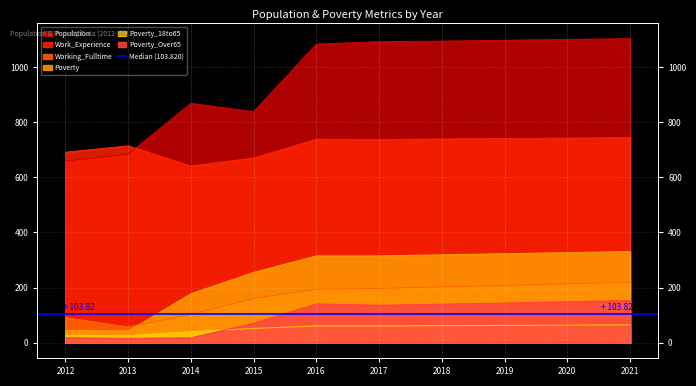

Which label corresponds to the largest value in the chart?

2021